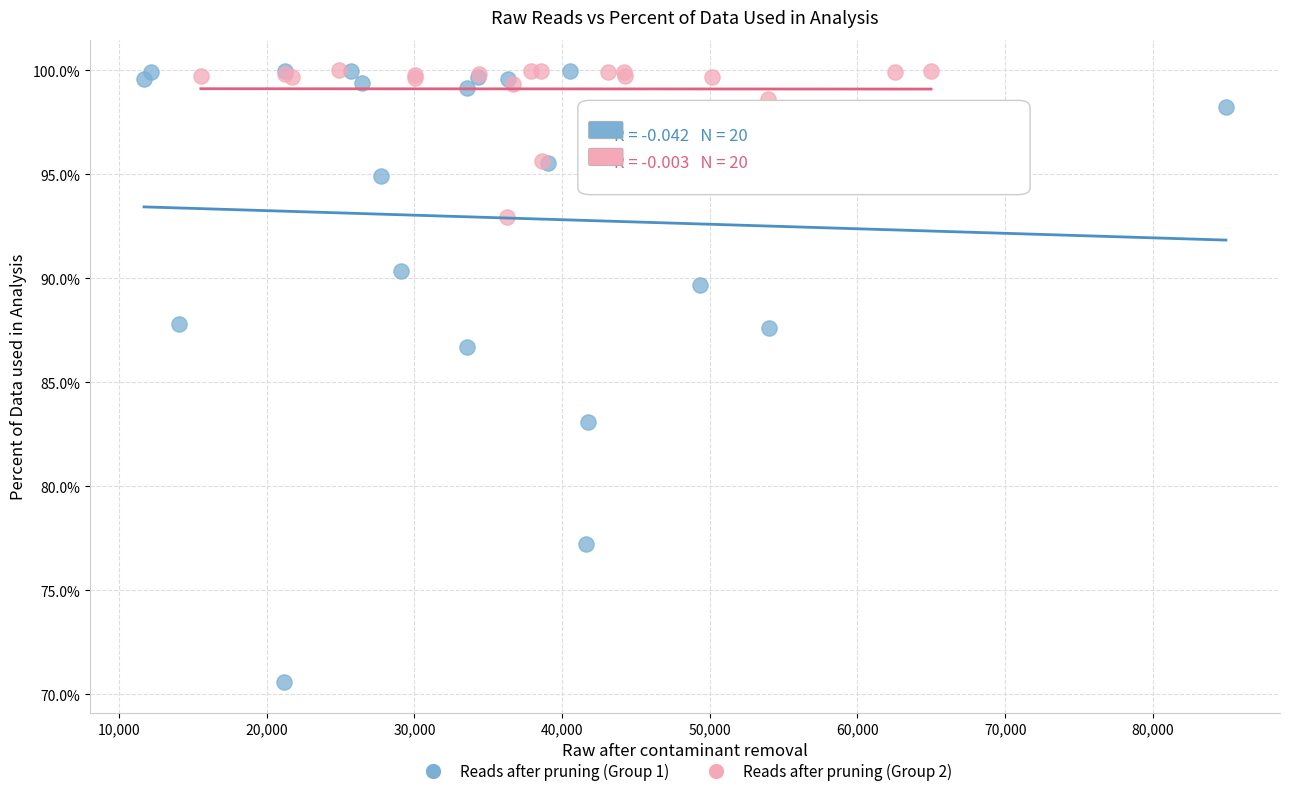

What are all the series names shown in the legend?

Reads after pruning (Group 1), Reads after pruning (Group 2)